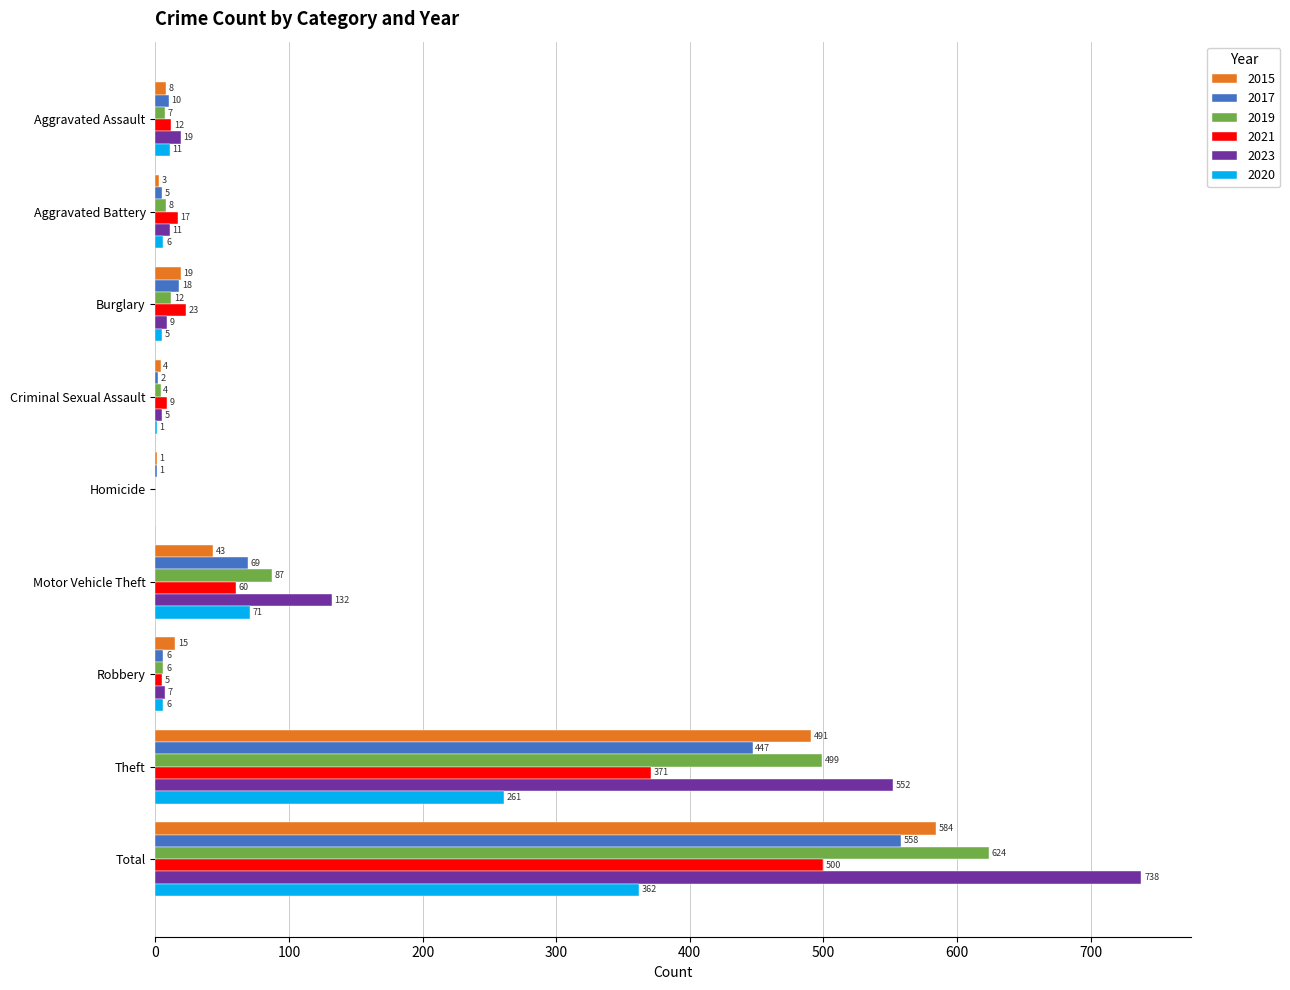

Which category has the highest value across all series?

Total